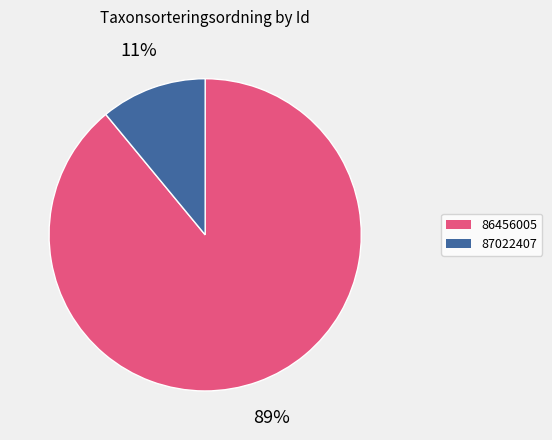

Combined, do 86456005 and 87022407 account for over 50%?

Yes